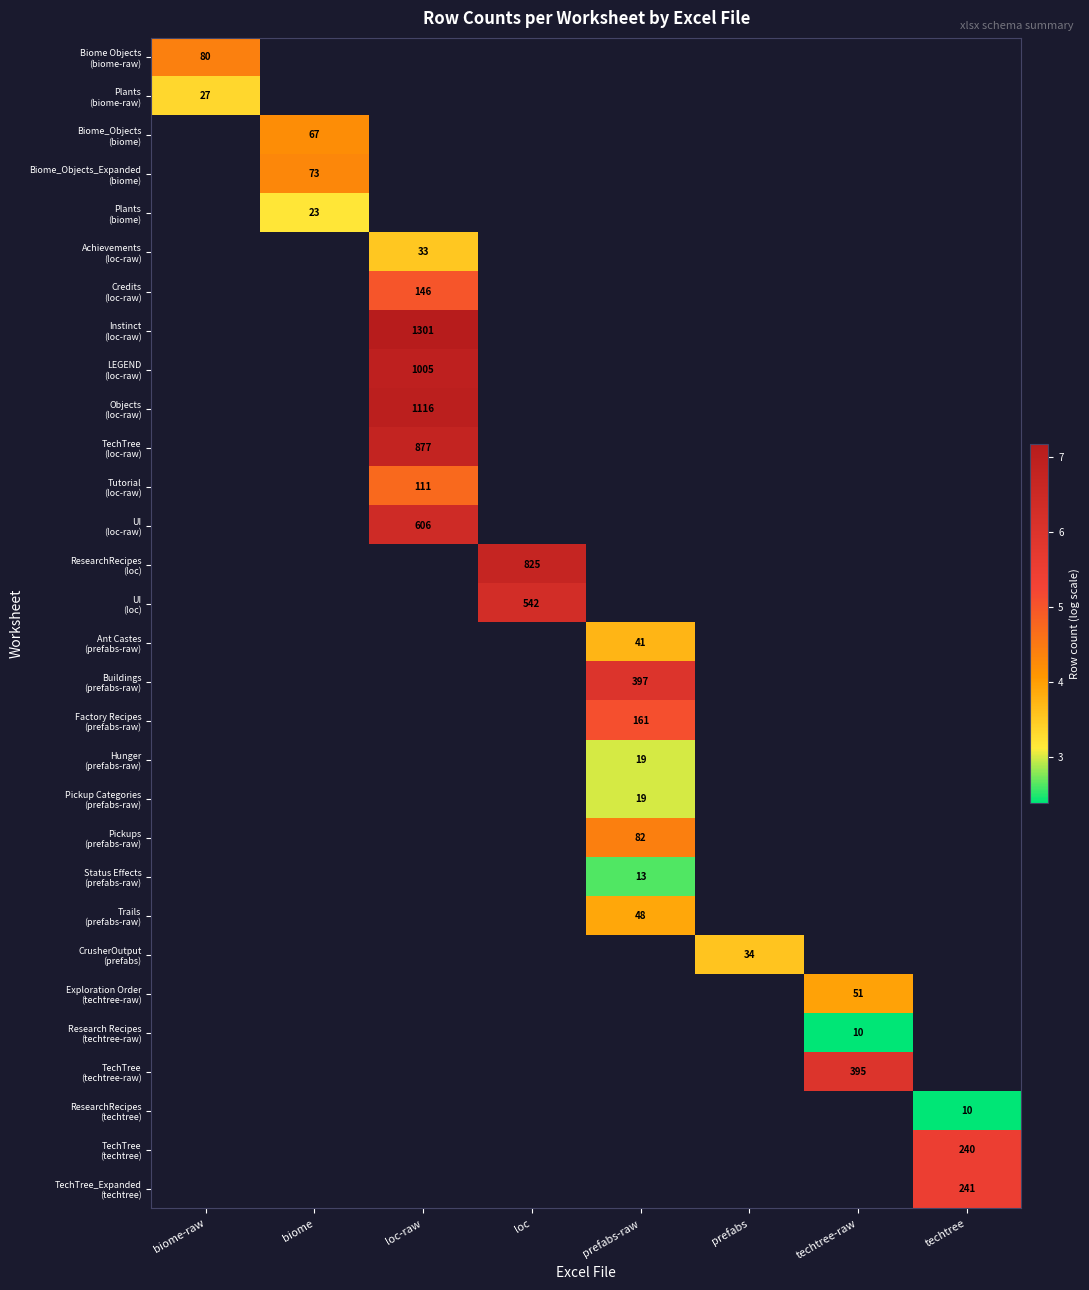

Count the number of data series in this chart.

30